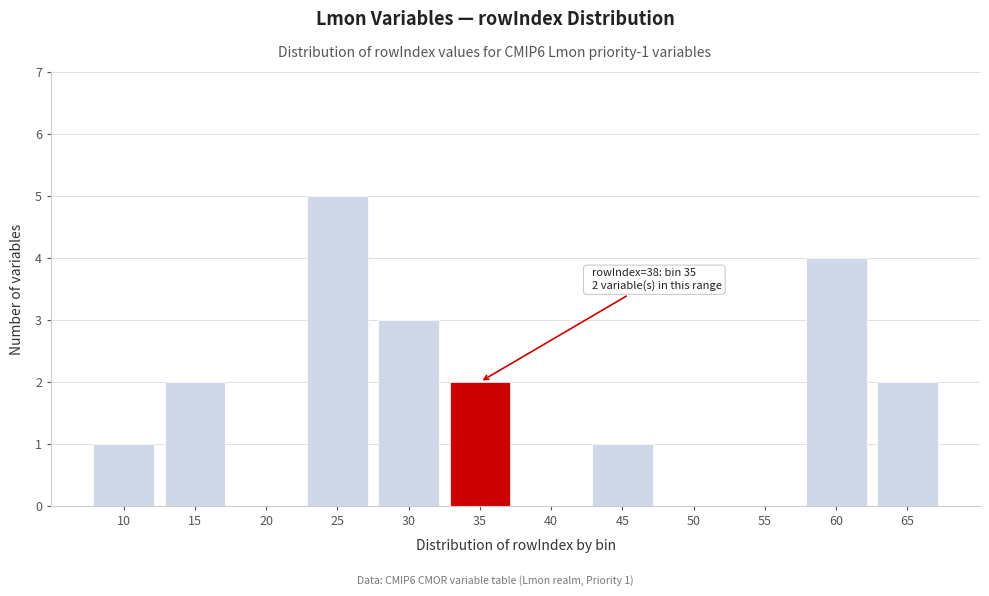

Reading left to right, what are all the values shown in this chart?

10=1	15=2	20=0	25=5	30=3	35=2	40=0	45=1	50=0	55=0	60=4	65=2